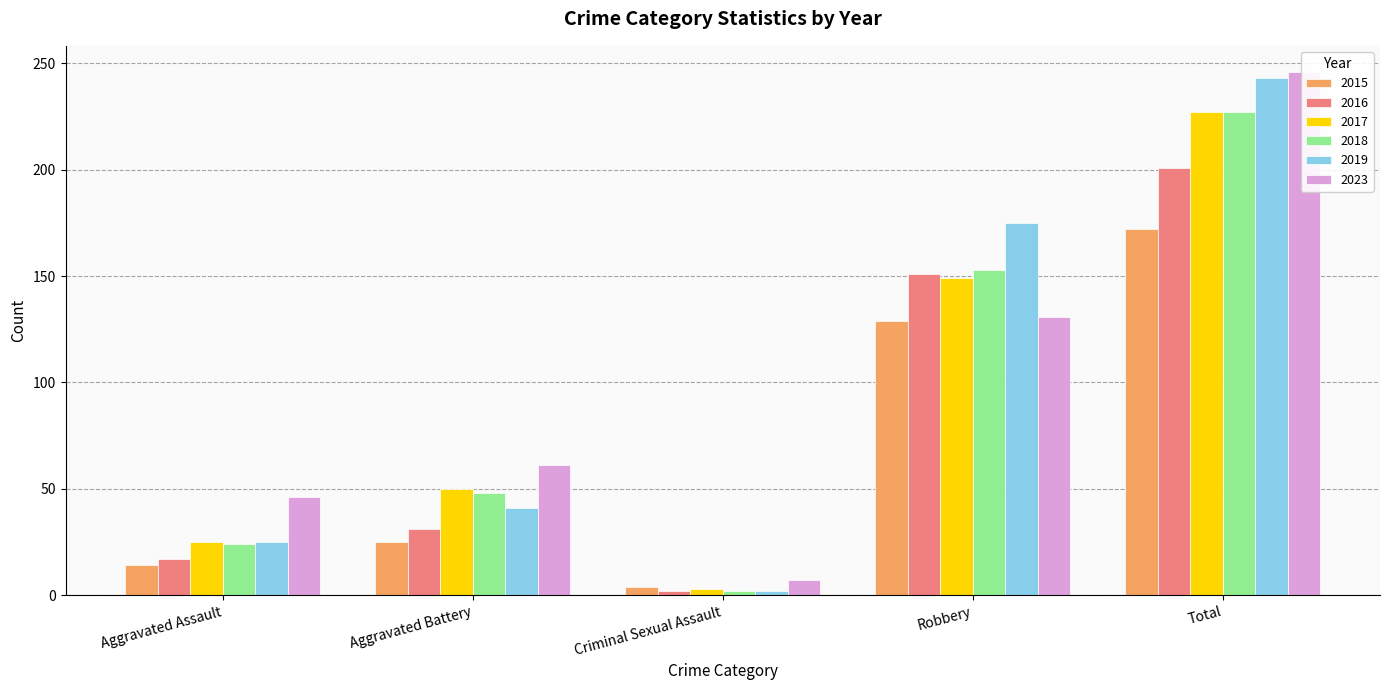

Reading right to left, extract all data points from this chart.

2015: 172	129	4	25	14
2016: 201	151	2	31	17
2017: 227	149	3	50	25
2018: 227	153	2	48	24
2019: 243	175	2	41	25
2023: 246	131	7	61	46